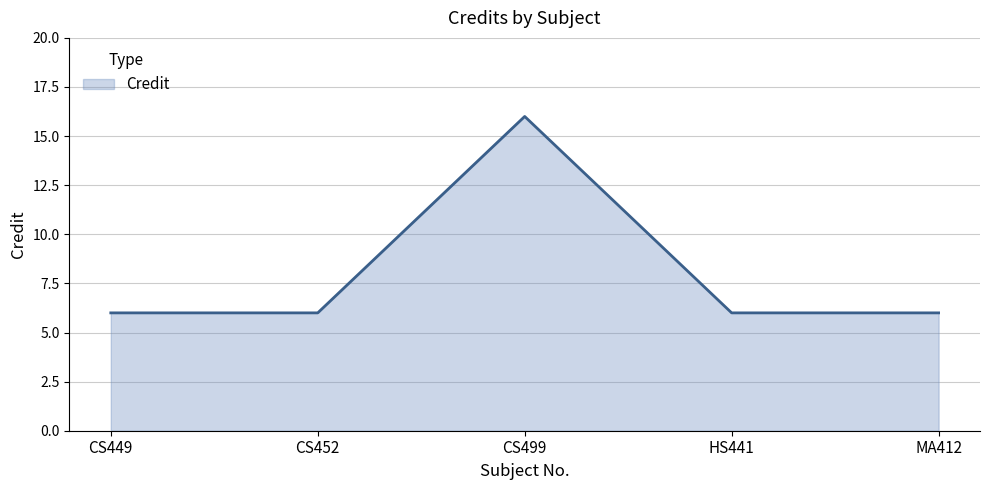

What is the smallest value displayed?

6